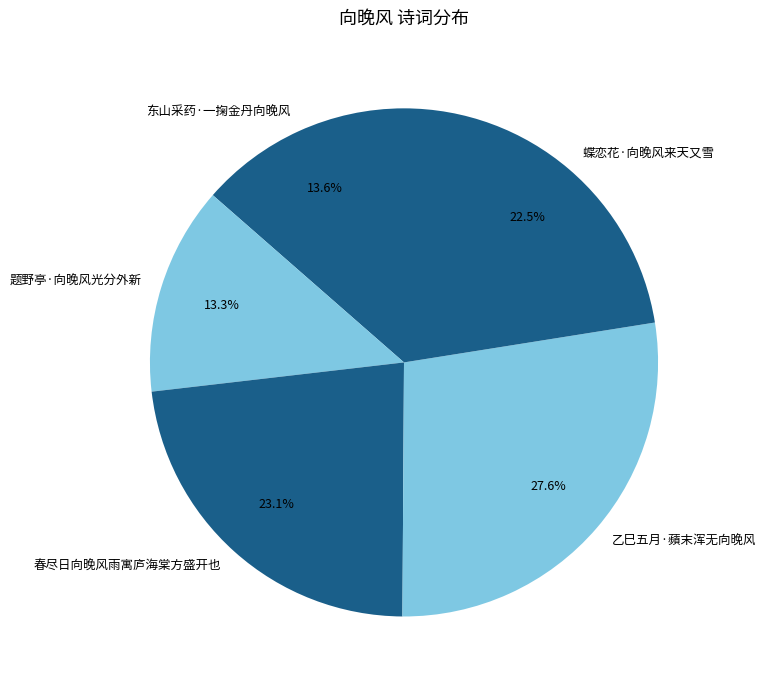

To the nearest percent, what is the difference between the largest and smallest slice percentages?

14%